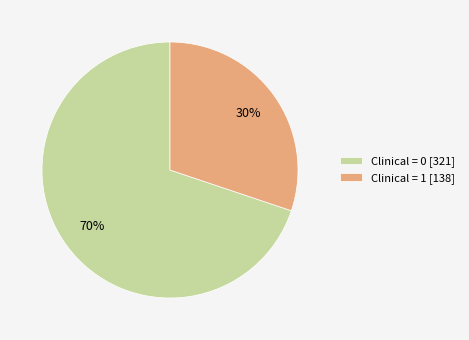

How many slices are in this pie chart?

2